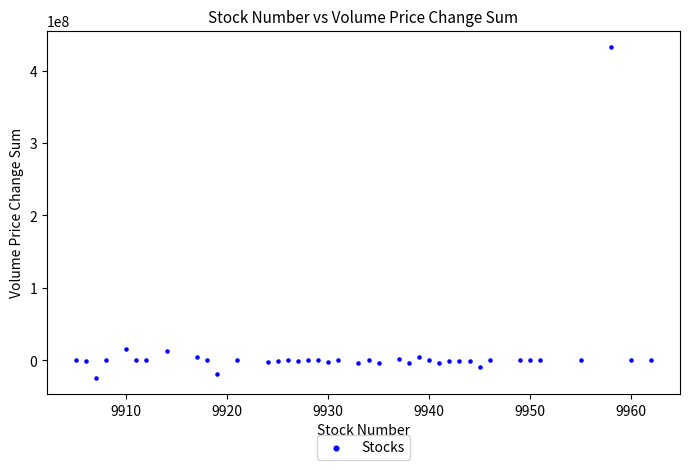

What is the range of X values (max minus min)?

57.0